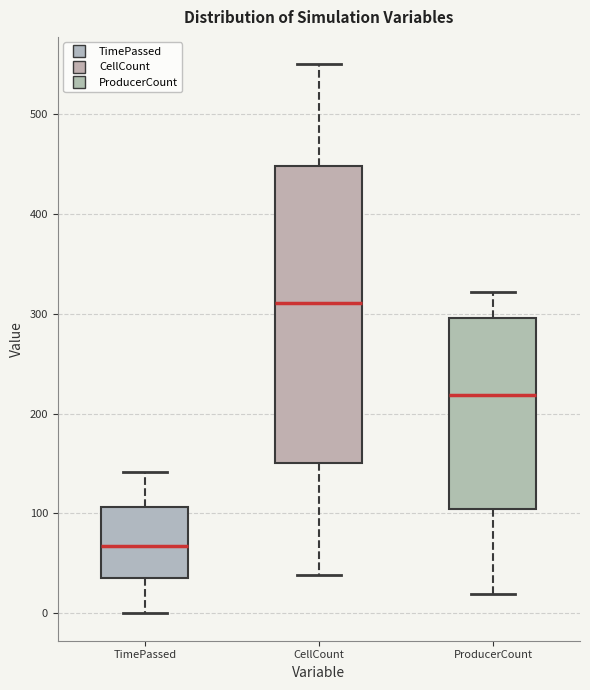

Where does the upper whisker of the box for CellCount end on the y-axis? The values are not printed on the chart, so give them approximately, as read against the axis.

550